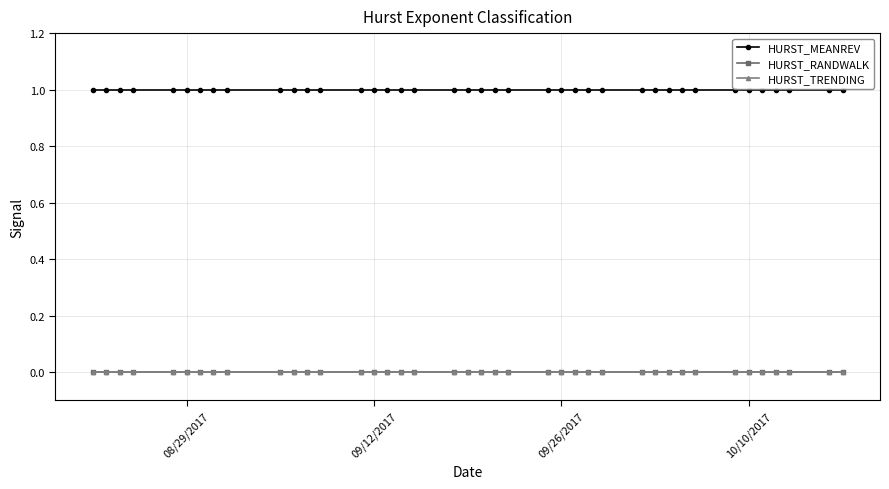

Which category has the lowest value in the HURST_RANDWALK series?

08/29/2017